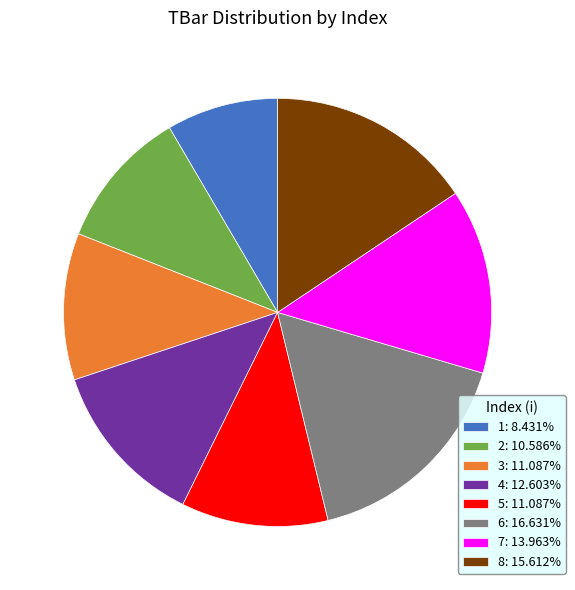

Does 1: 8.431% account for over 50% of the chart?

No